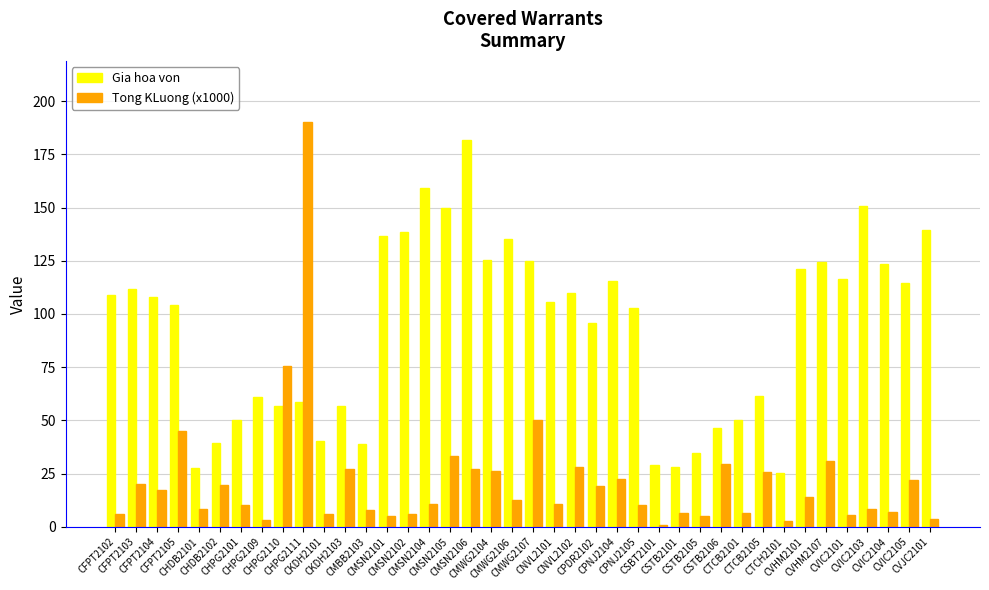

Are the bars grouped side by side (vs. stacked)?

Yes